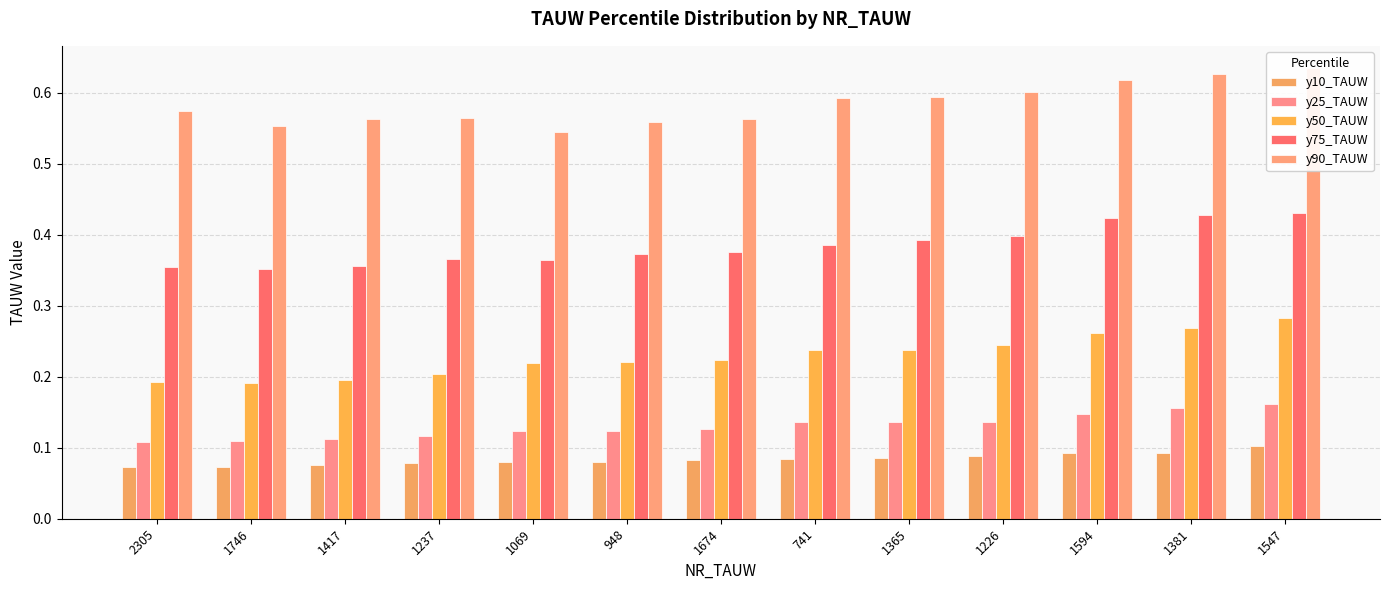

What is the difference between the highest and lowest values at 1365?

0.5